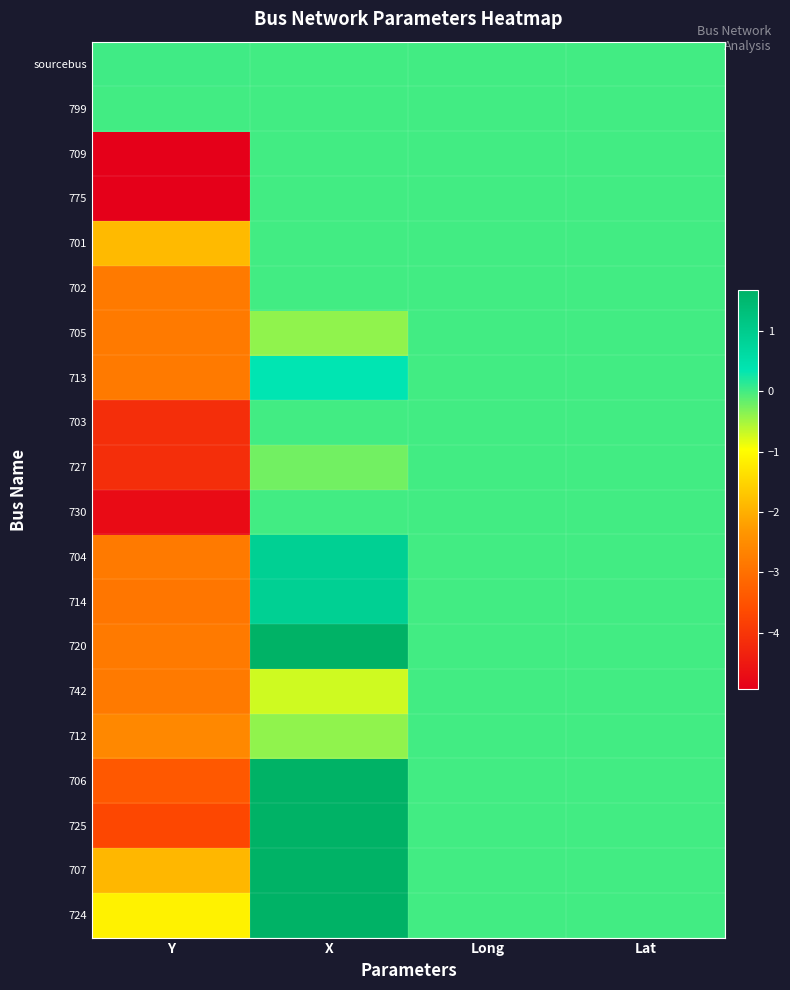

What is the difference between the highest and lowest values at Y?

5.0